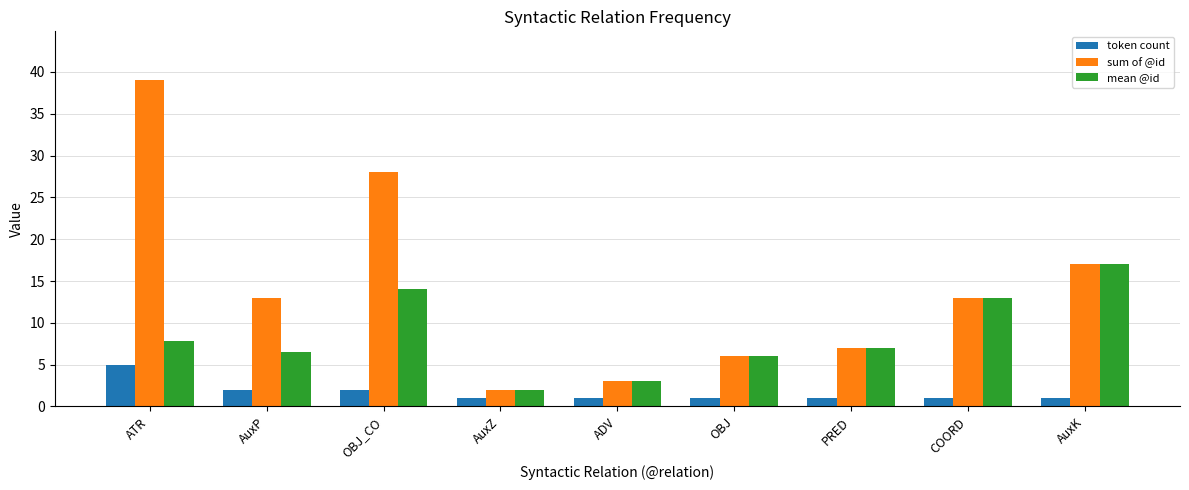

What is the sum of all mean @id values?

76.3